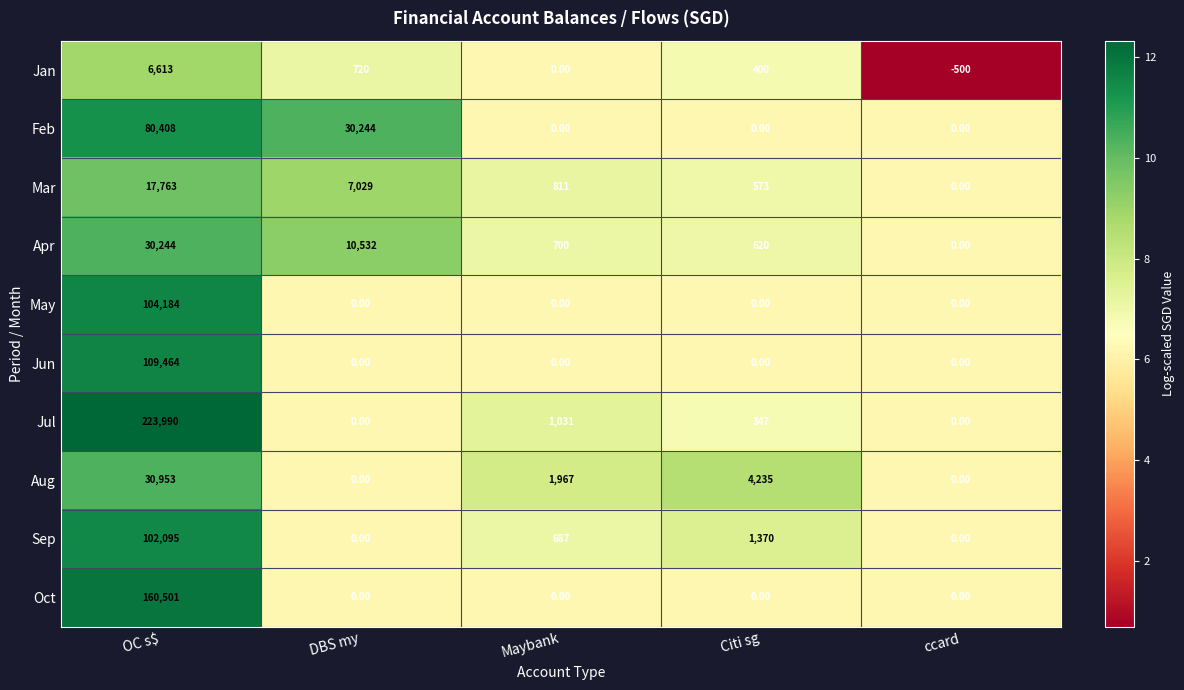

What is the difference between the highest and lowest values at DBS my?

30244